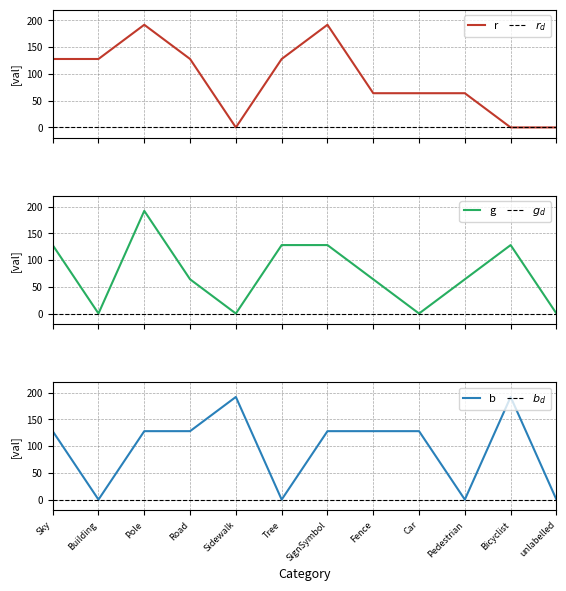

What position from the left is Sidewalk?

5